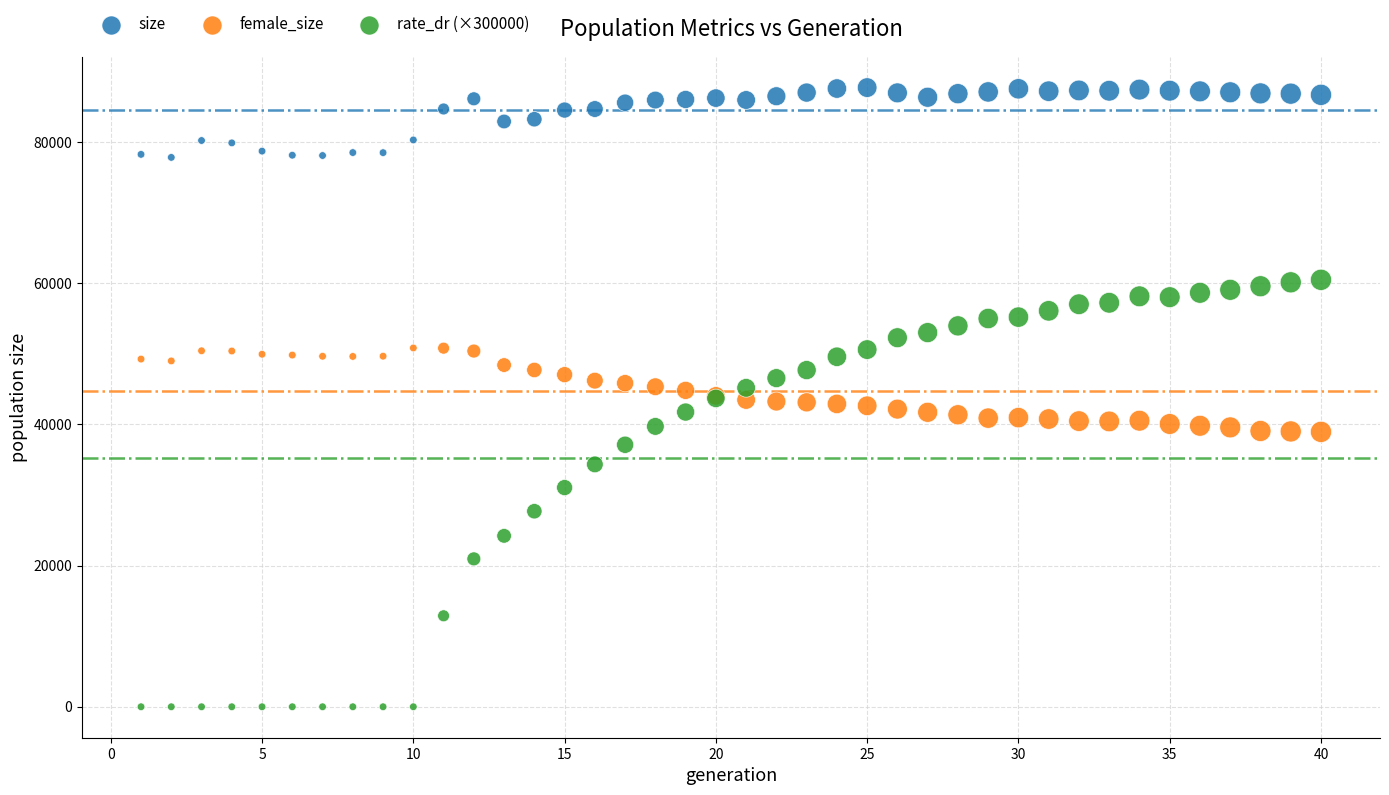

Which series contains the highest Y value?

size